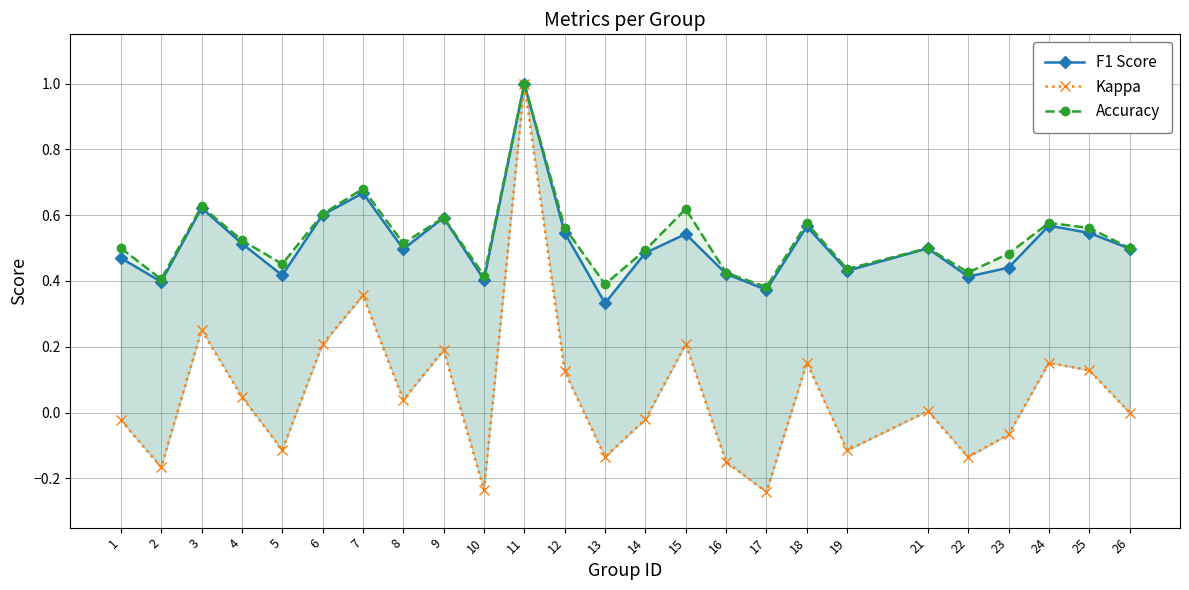

What is the value of the F1 Score point at the 8th from the left?

0.5